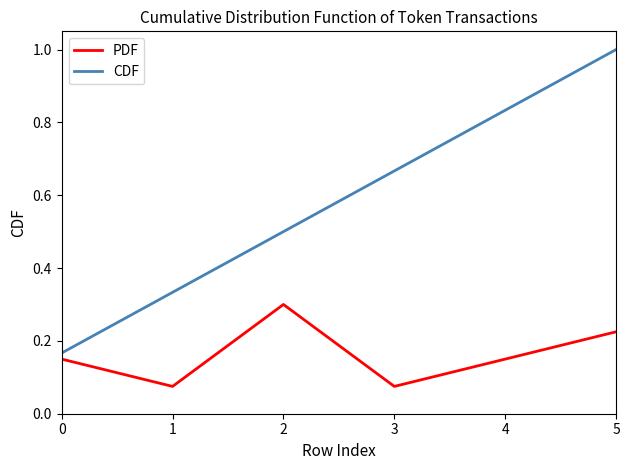

Between 2 and 4, which series saw the biggest shift?

CDF